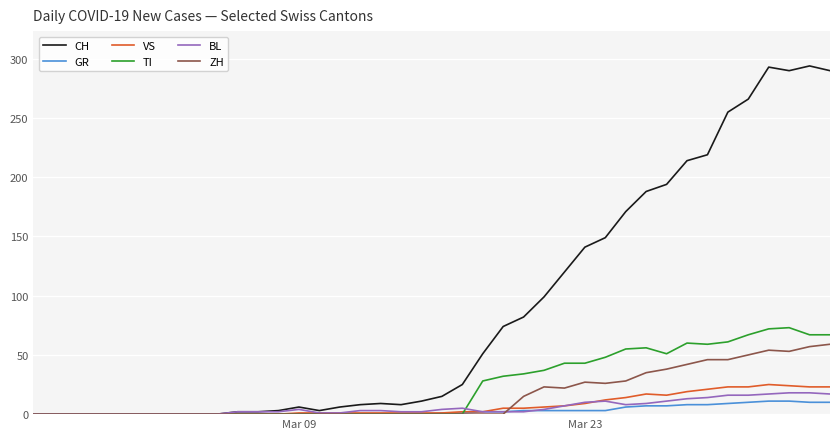

Which series has the largest range (max minus min)?

CH